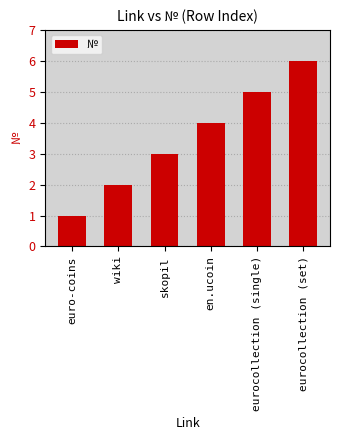

Are the bars horizontal?

No